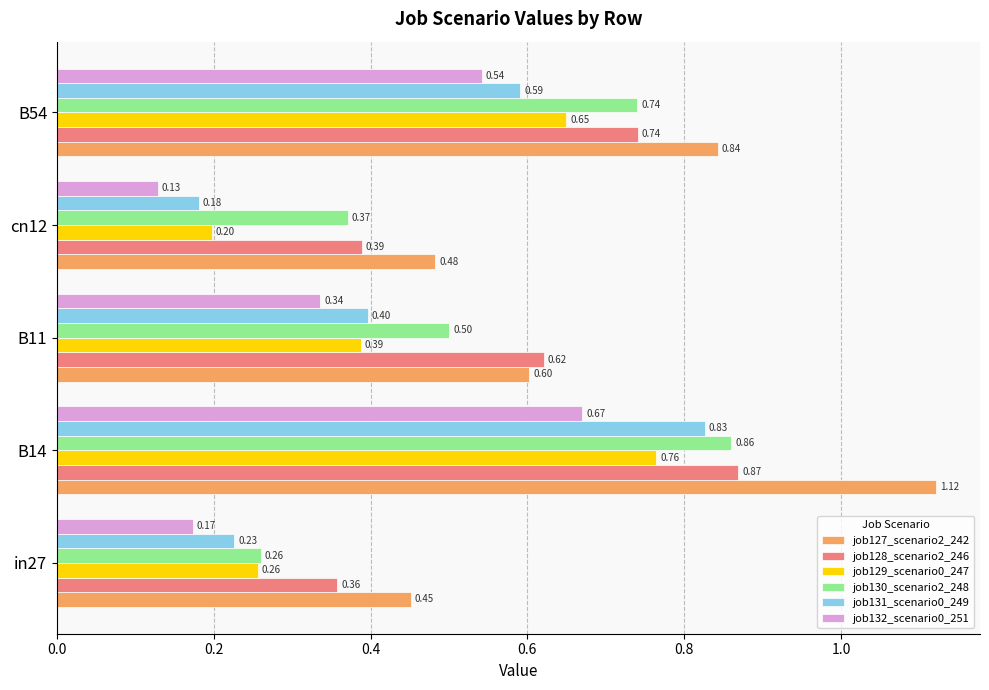

Which series has the widest spread of values?

job127_scenario2_242